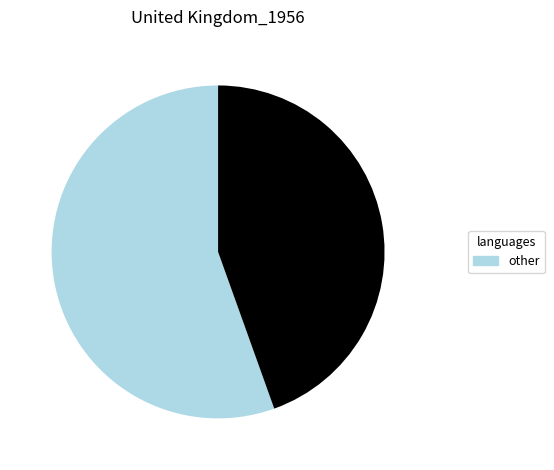

Is there a majority slice in this chart?

Yes